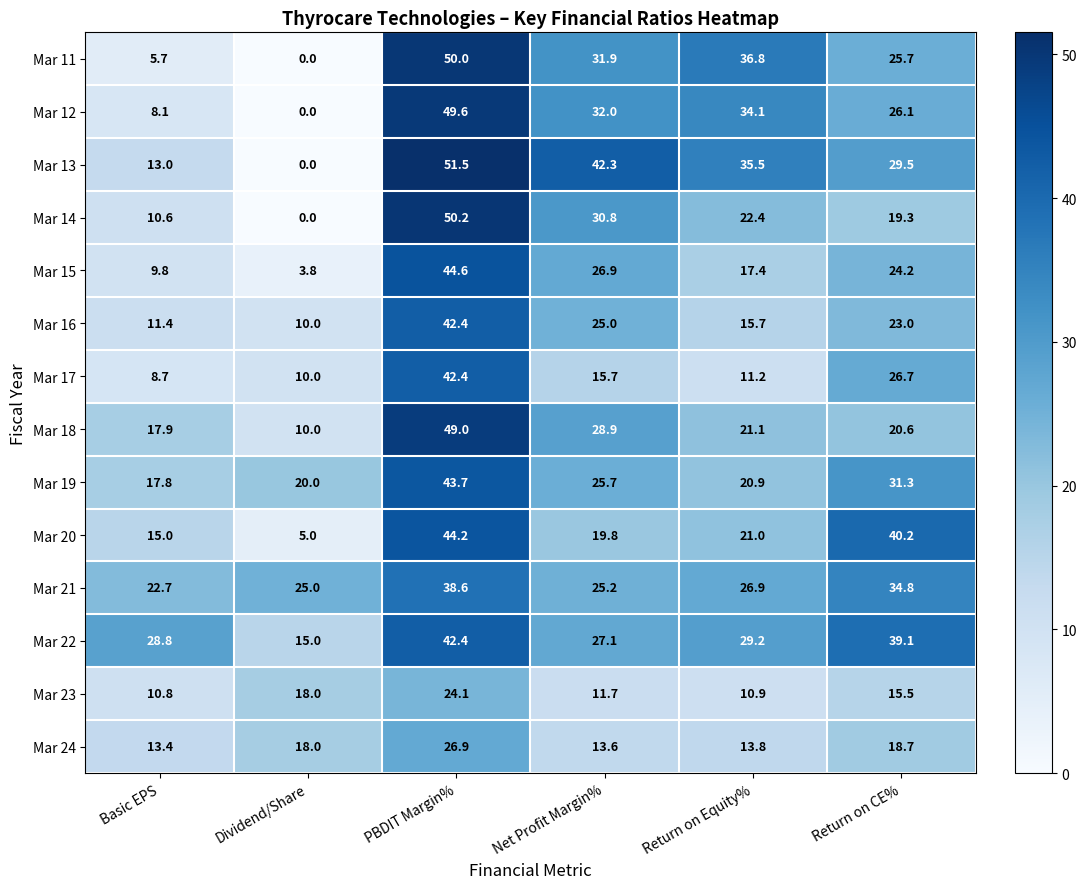

Which series has the largest total across all categories?

Mar 22